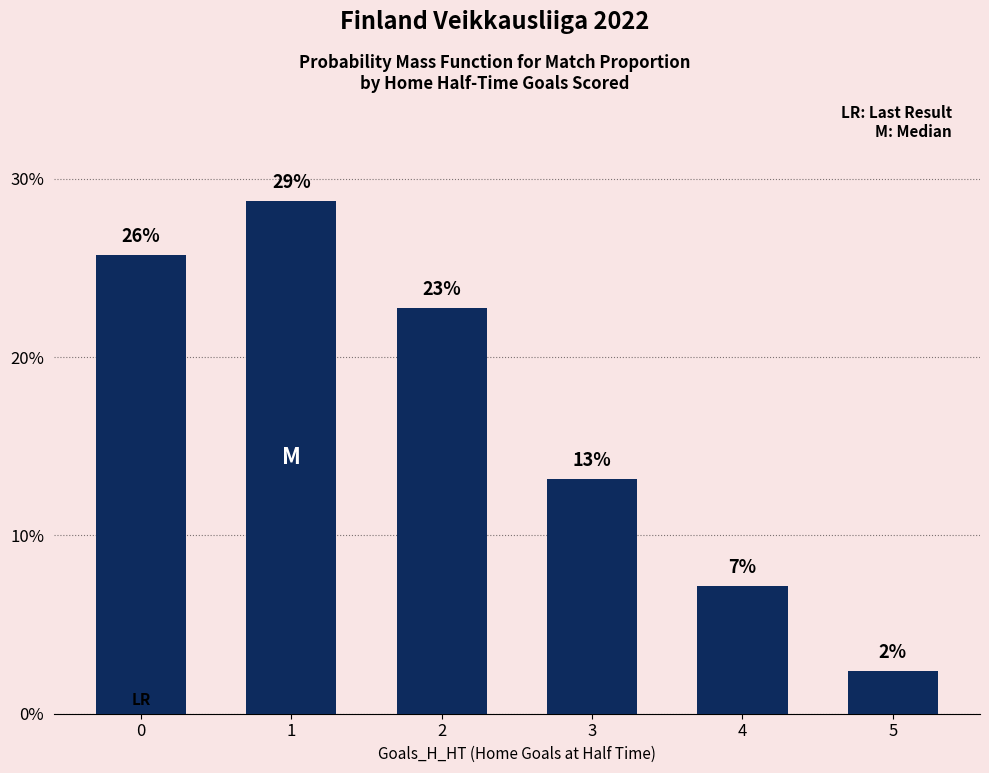

Does the chart contain any negative values?

No